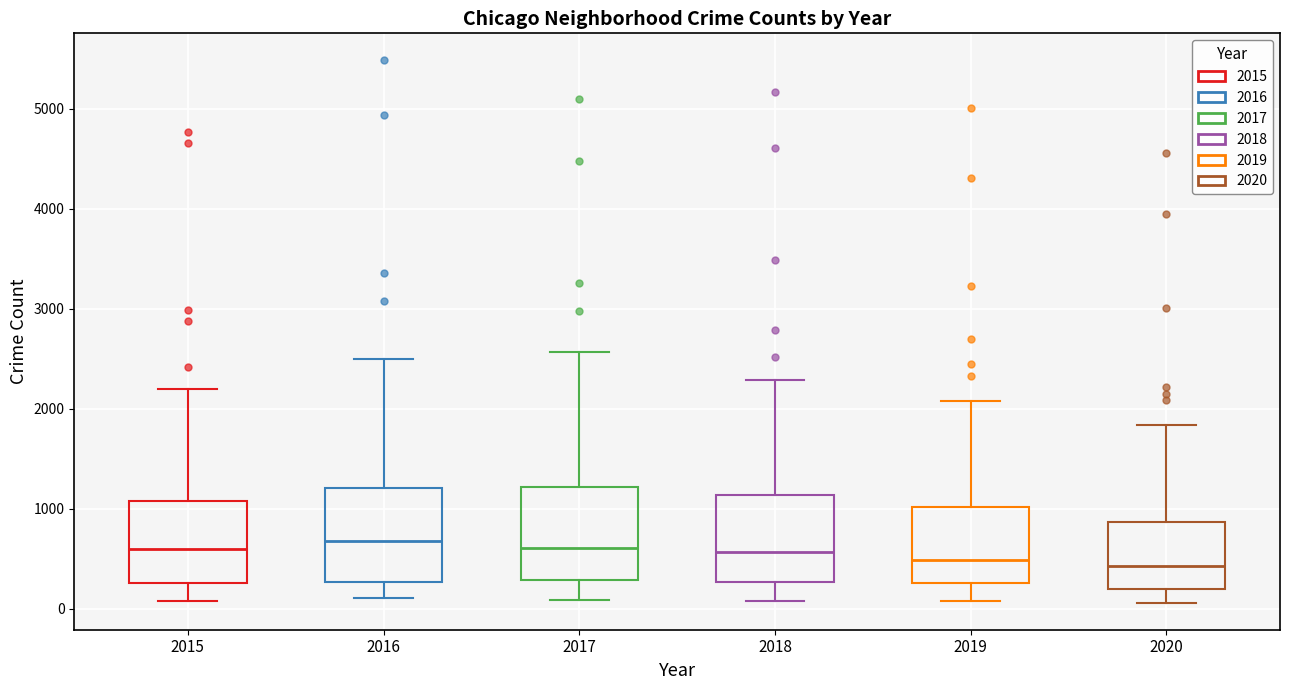

Reading left to right, read every box against the y-axis: the position of its median line, the range the box covers, and the ends of its whiskers. The values are not printed on the chart, so give them approximately, as read against the axis.

2015: median 600, box 300 to 1100, whiskers 100 to 2200
2016: median 700, box 300 to 1200, whiskers 100 to 2500
2017: median 600, box 300 to 1200, whiskers 100 to 2600
2018: median 600, box 300 to 1100, whiskers 100 to 2300
2019: median 500, box 300 to 1000, whiskers 100 to 2100
2020: median 400, box 200 to 900, whiskers 100 to 1800